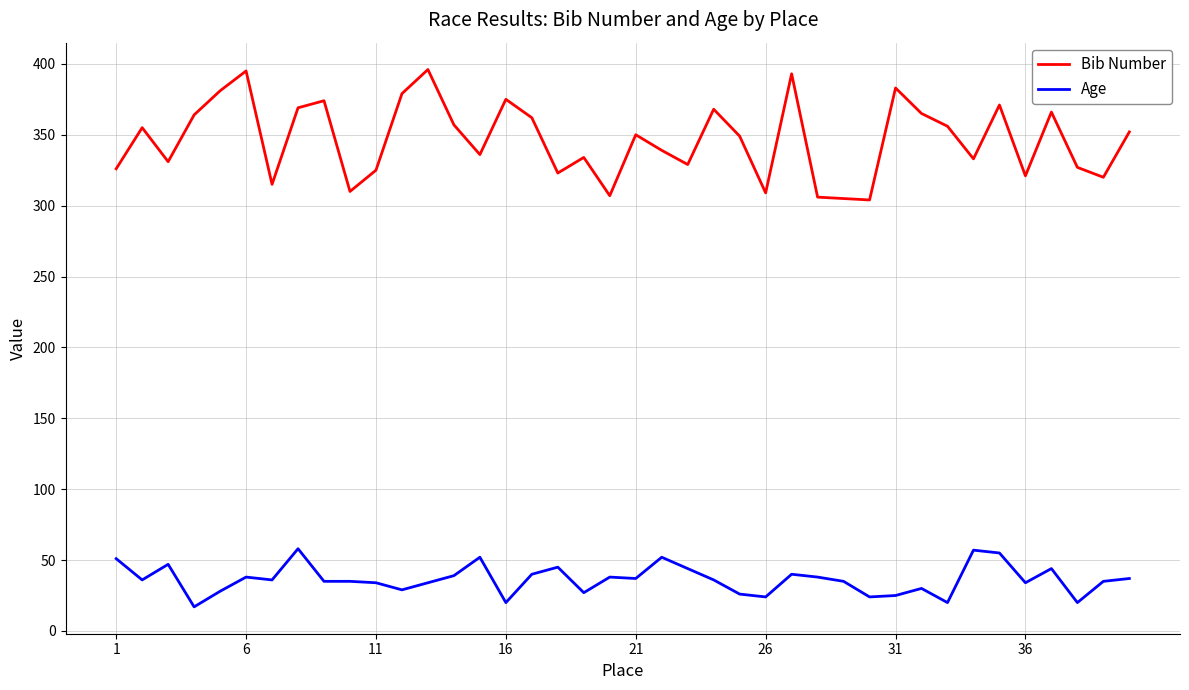

Rank the series by their maximum value, from highest to lowest.

Bib Number, Age